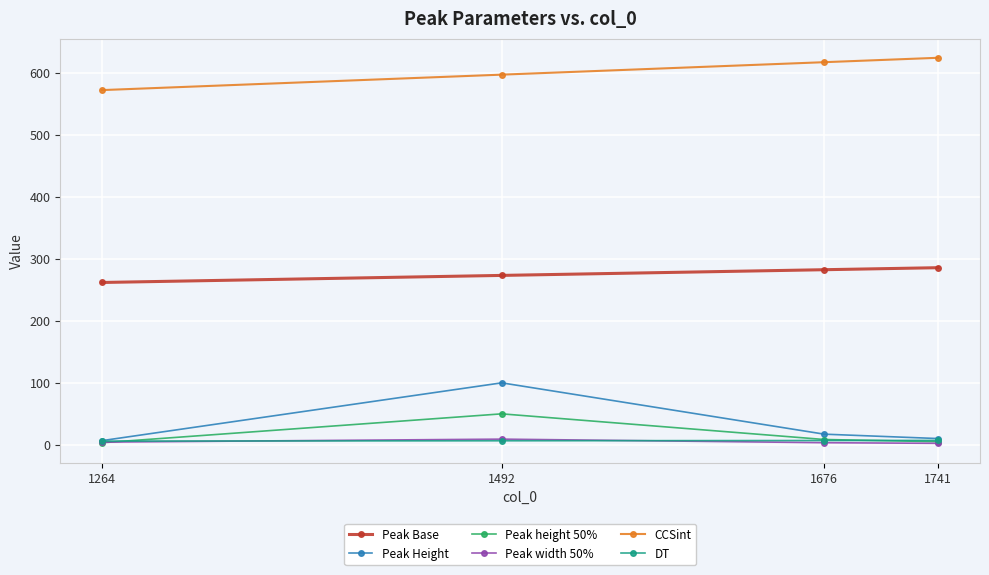

Which series has the largest total across all categories?

CCSint